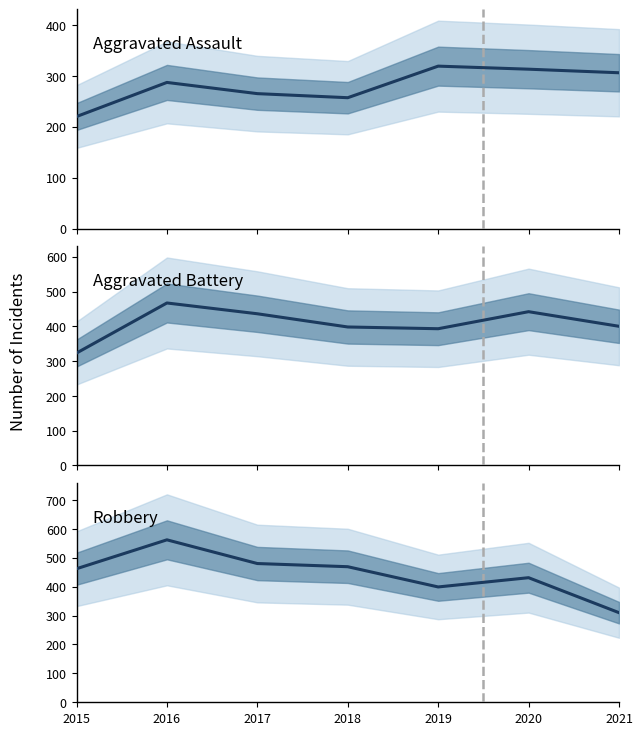

Reading left to right, transcribe all the data shown in this chart.

Aggravated Assault: 2015=220	2016=287	2017=265	2018=257	2019=319	2020=313	2021=306
Aggravated Battery: 2015=323	2016=467	2017=436	2018=398	2019=393	2020=442	2021=400
Robbery: 2015=462	2016=562	2017=480	2018=469	2019=399	2020=431	2021=310